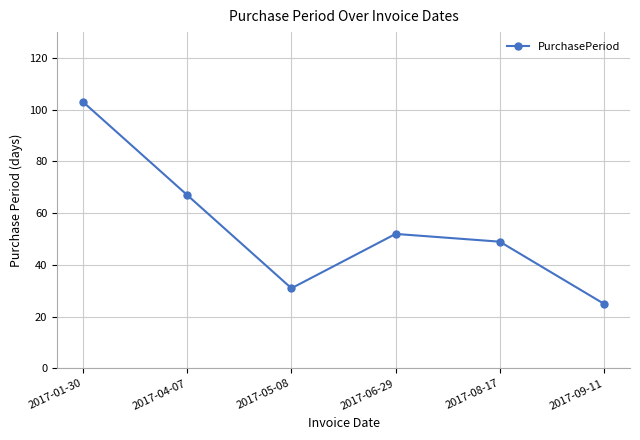

What is the label of the 1st point from the right?

2017-09-11